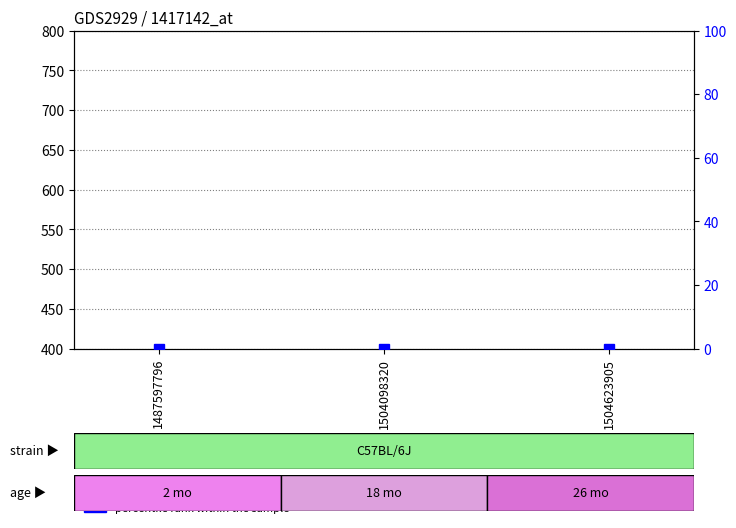

The count series shows 2 at 1504098320. True or false?

True